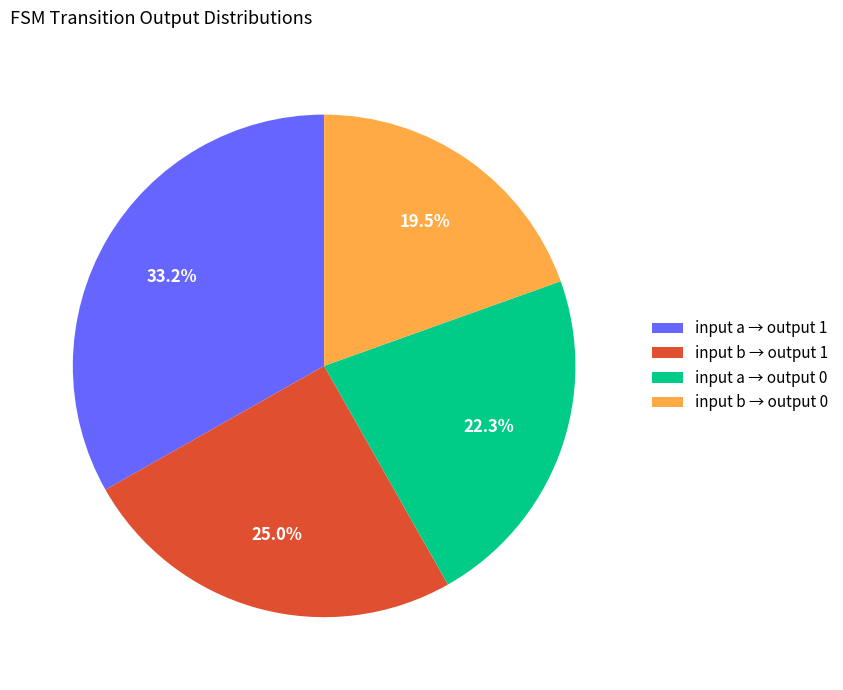

Rank the categories by value from lowest to highest.

input b → output 0, input a → output 0, input b → output 1, input a → output 1